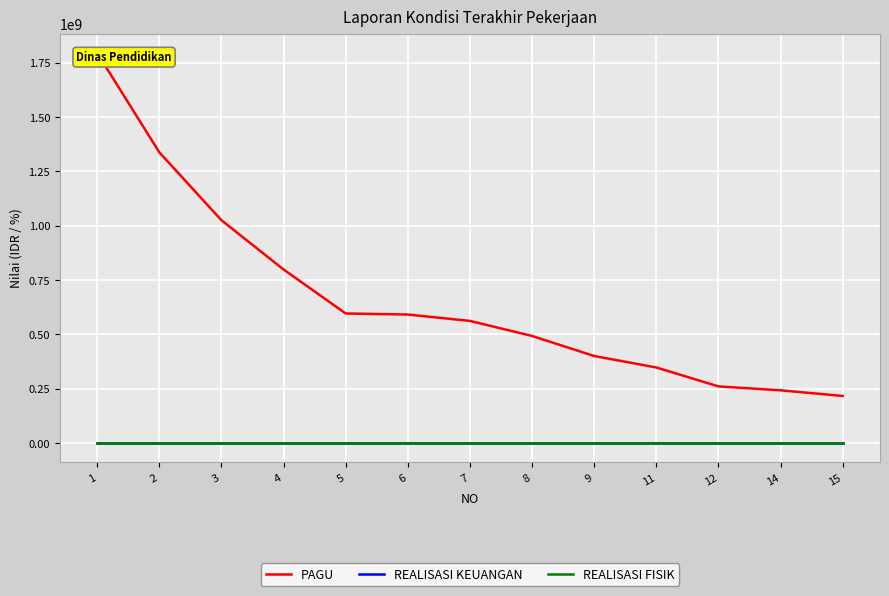

What value does the PAGU series have at 11?

347165000